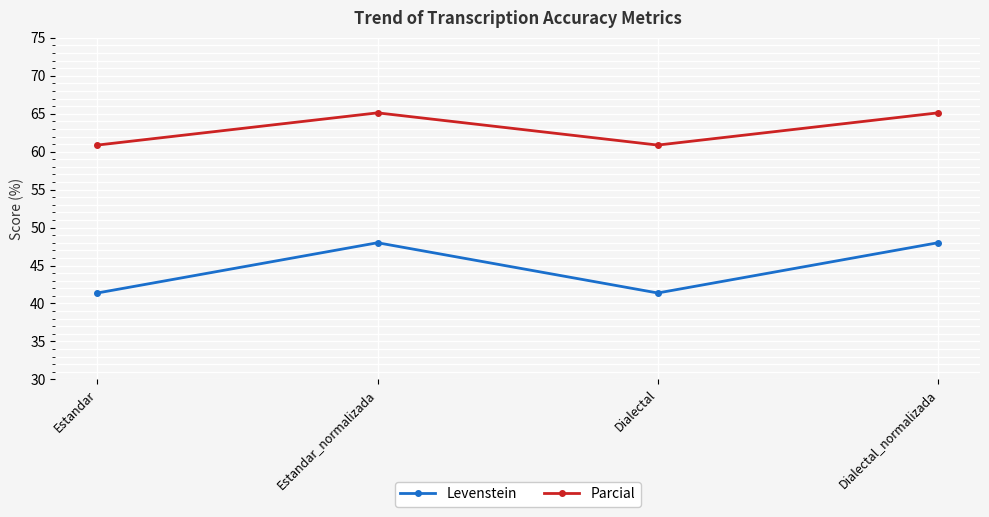

True or false: Parcial has a value of 65.1 at Estandar_normalizada.

True